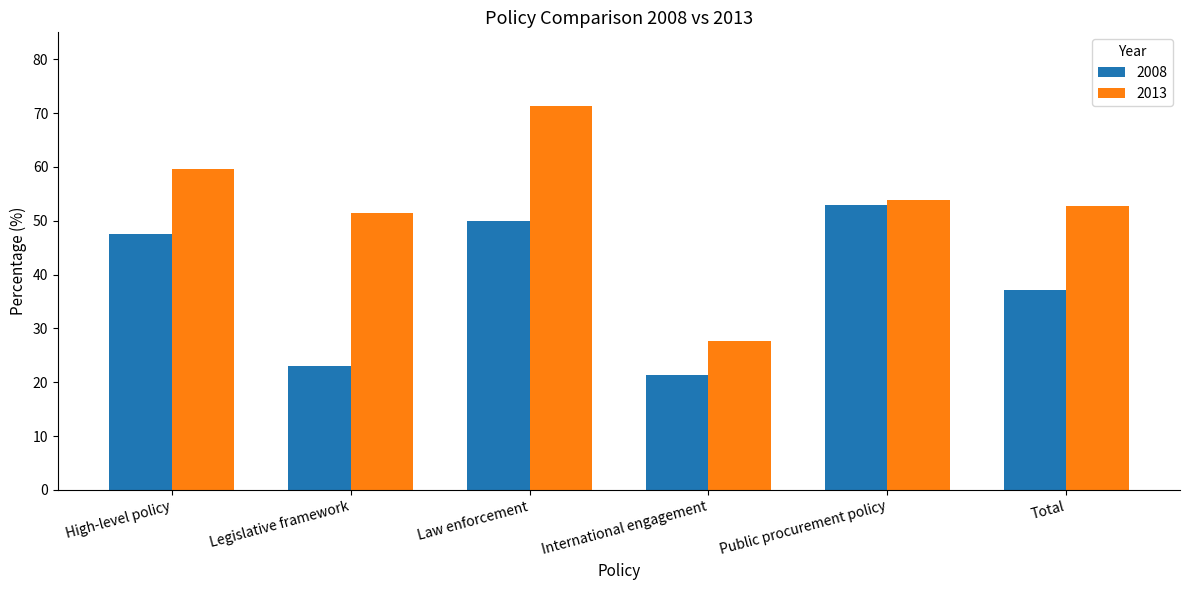

Is the value of 2013 at International engagement greater than the value of 2008 at Legislative framework?

Yes